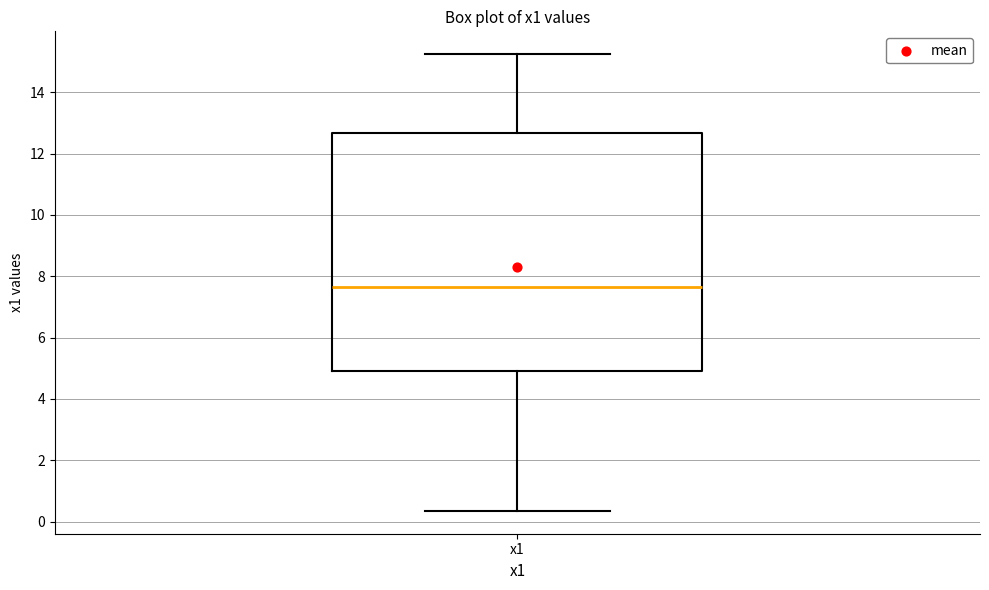

Transcribe this box plot: give where the median line is, the range the box spans, and where the two whiskers end, as read against the y-axis. The values are not printed on the chart, so give them approximately, as read against the axis.

median 7.6, box 5.0 to 12.6, whiskers 0.4 to 15.2